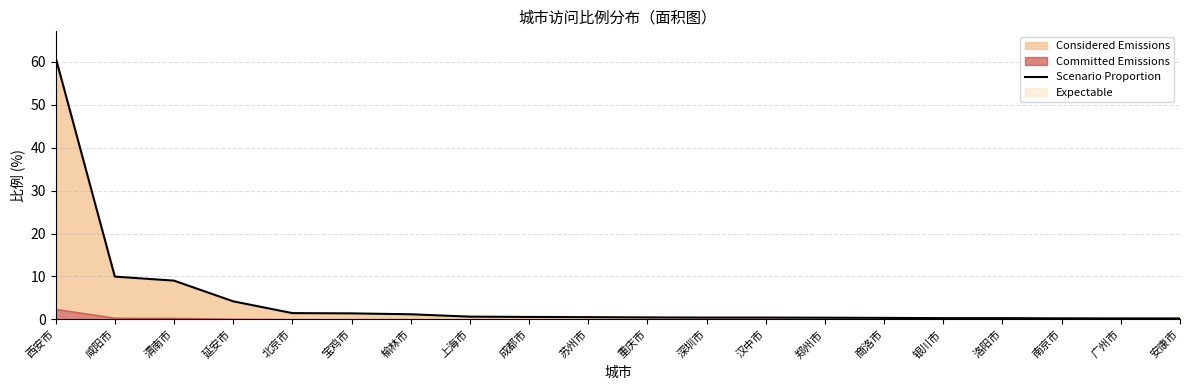

Rank the categories by value from lowest to highest.

安康市, 广州市, 南京市, 银川市, 洛阳市, 商洛市, 郑州市, 深圳市, 汉中市, 重庆市, 苏州市, 成都市, 上海市, 榆林市, 宝鸡市, 北京市, 延安市, 渭南市, 咸阳市, 西安市